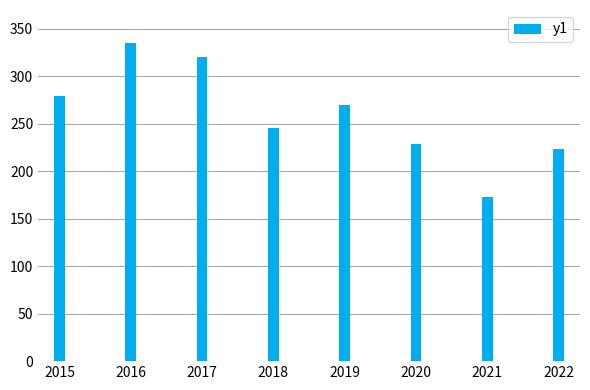

Reading left to right, extract all data points from this chart.

2015=279	2016=335	2017=321	2018=246	2019=270	2020=229	2021=173	2022=224